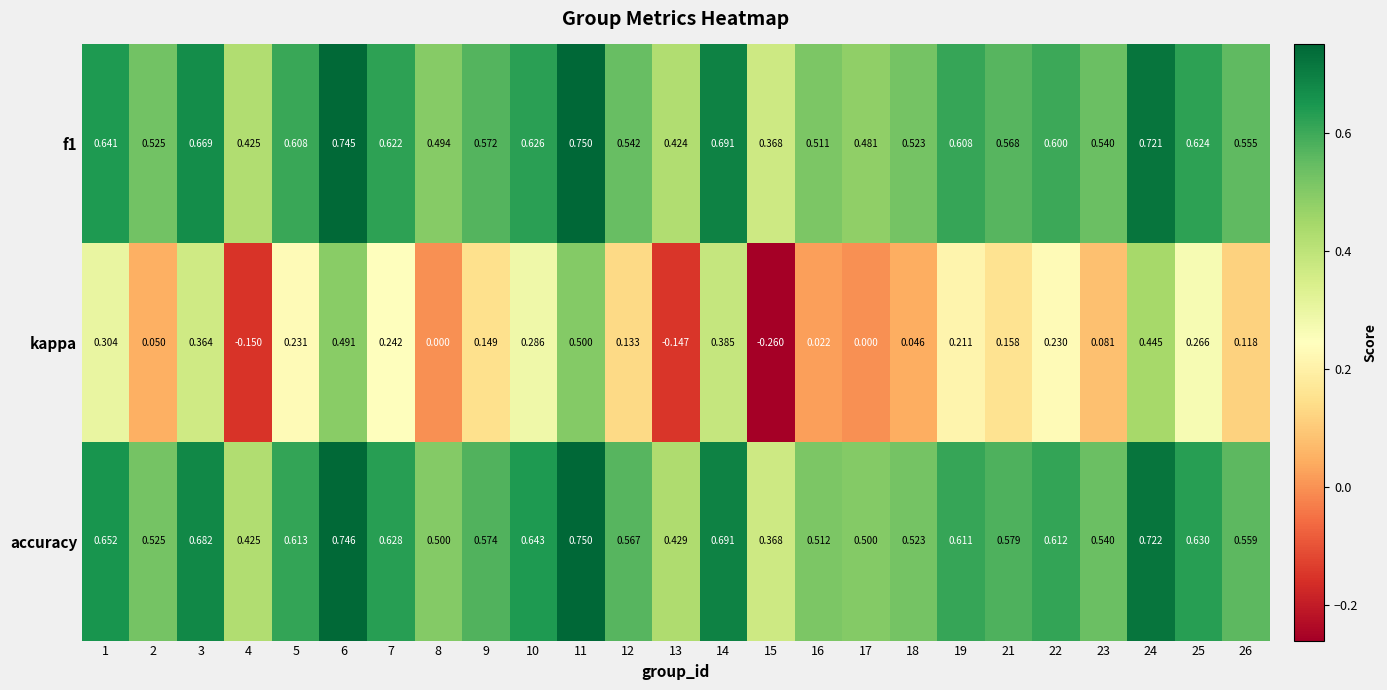

Which series has the widest spread of values?

kappa